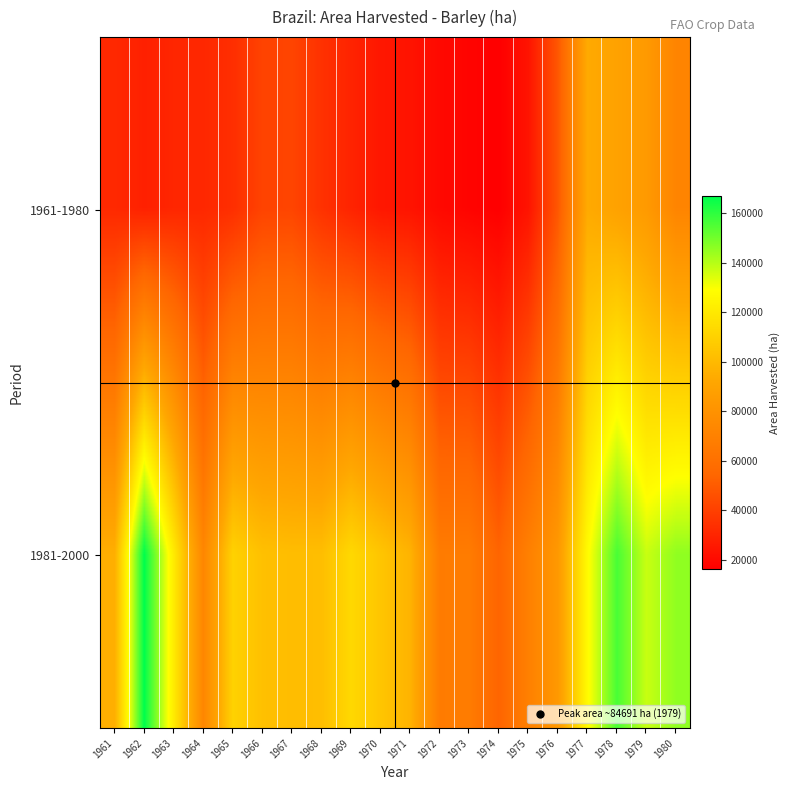

List the series in order of their peak value, highest first.

1981-2000, 1961-1980